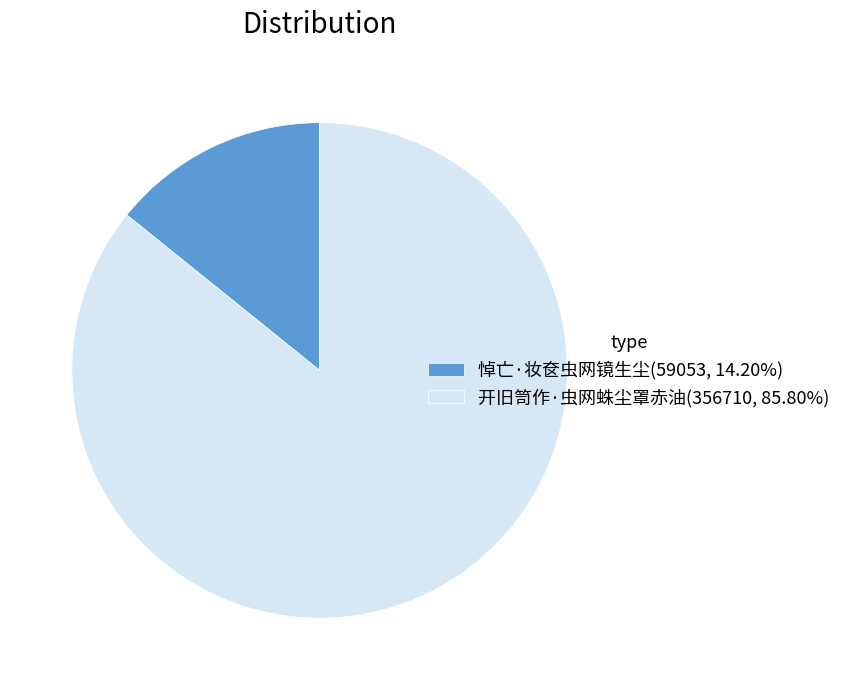

Which category accounts for the majority?

开旧笥作·虫网蛛尘罩赤油